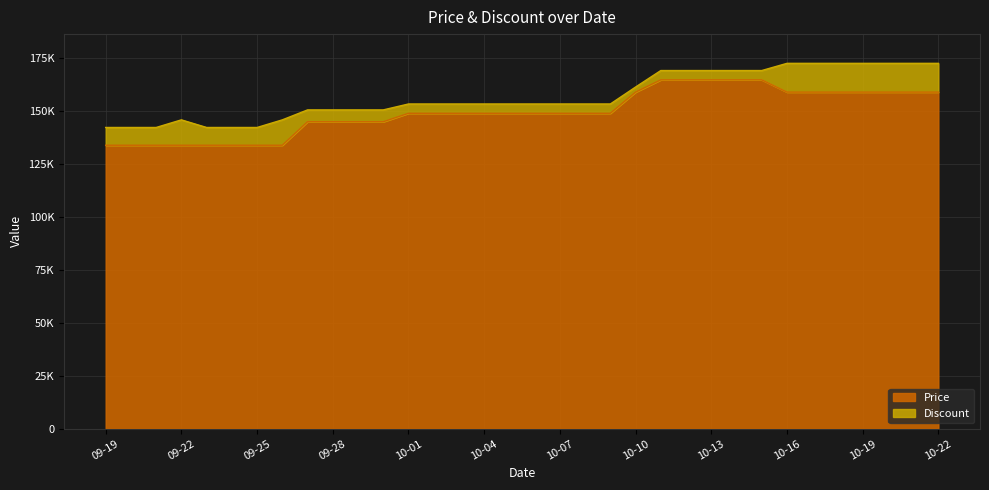

The value at 10-01 is 149000. True or false?

True